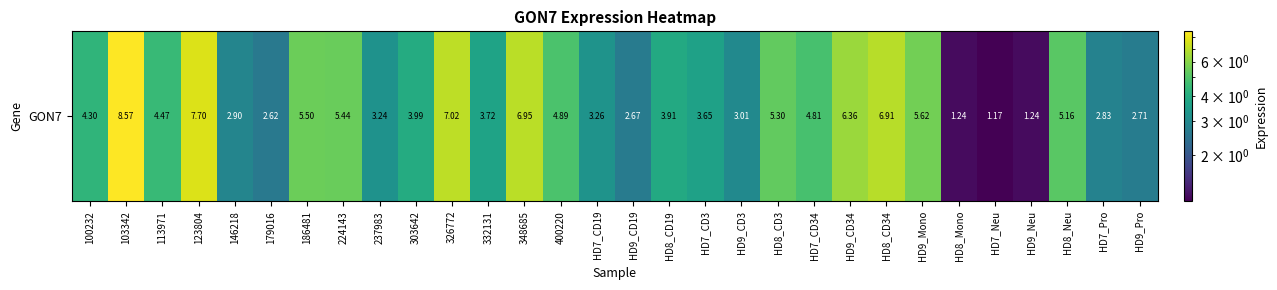

How many values are below 4?

15